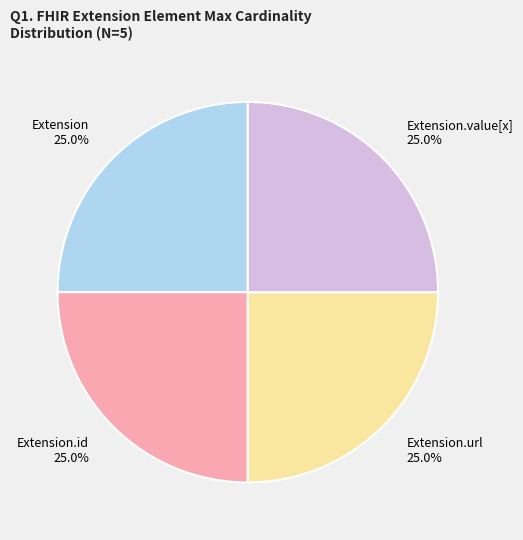

Is there a majority slice in this chart?

No